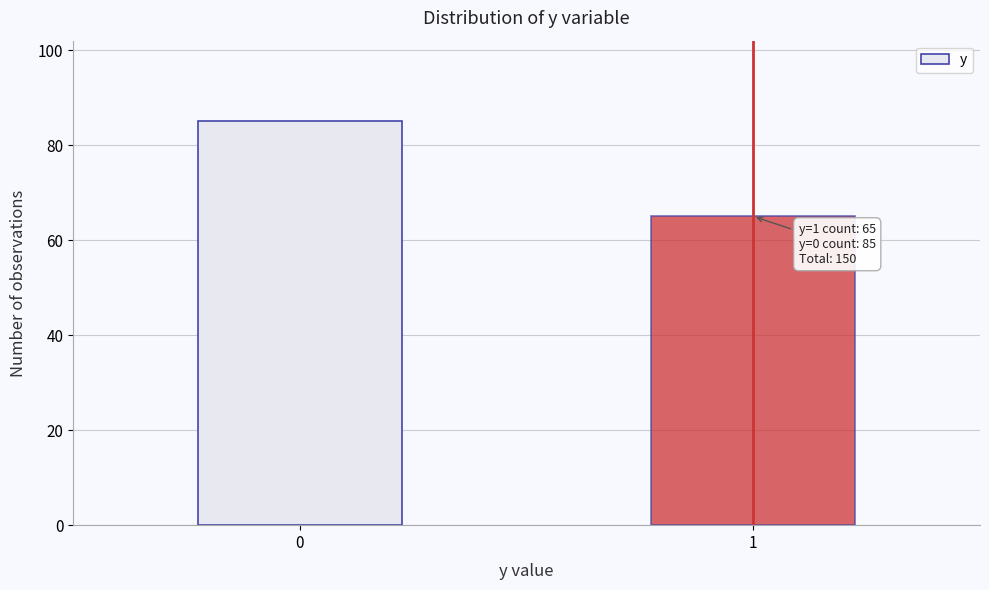

Reading left to right, extract all data points from this chart.

85	65